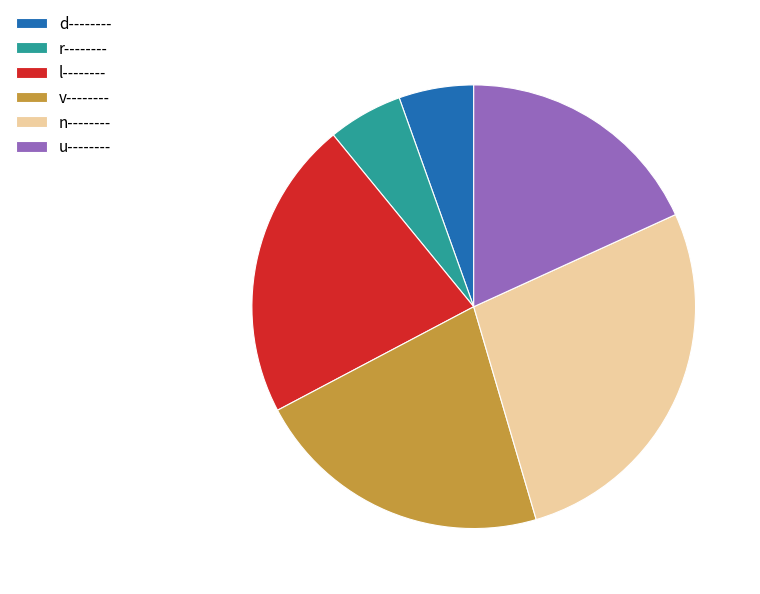

The l-------- slice represents 10% of the pie. True or false?

False